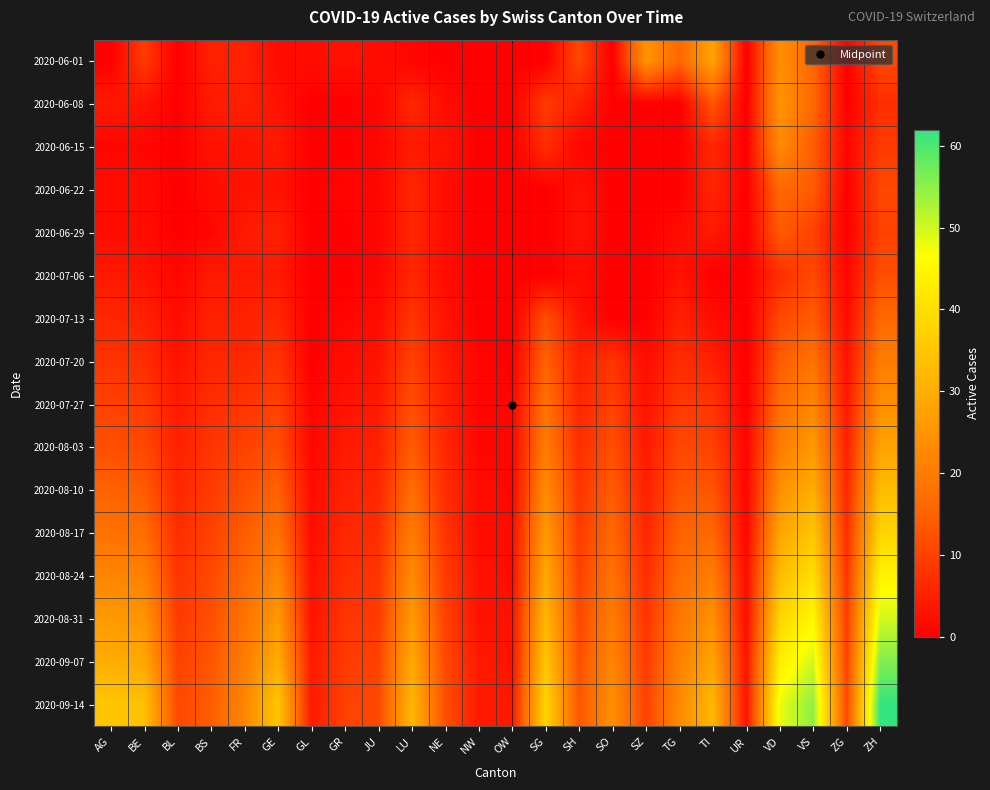

Which series has the largest range (max minus min)?

2020-09-14